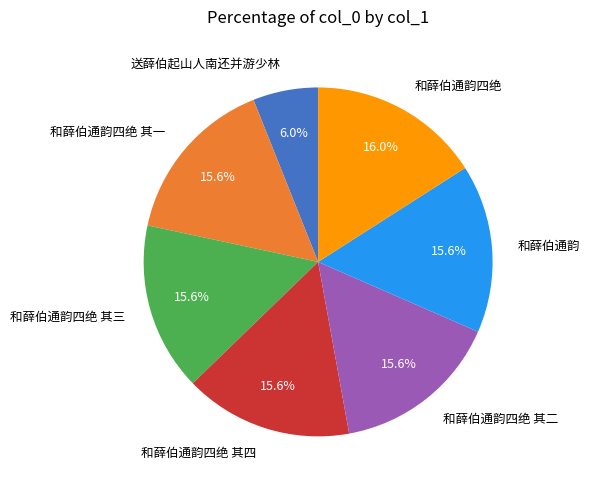

Combined, what portion of the pie is 和薛伯通韵四绝 其一 and 和薛伯通韵四绝 其四?

31.2%